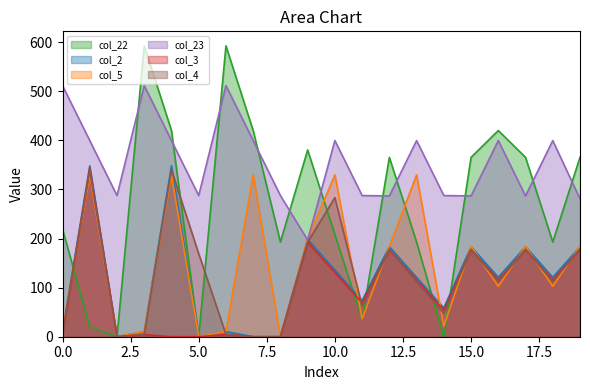

Reading left to right, transcribe all the data shown in this chart.

col_22: 219.1	19.9	0.0	592.3	419.9	0.0	592.3	419.9	192.9	380.3	207.9	35.4	365.3	192.9	0.0	365.3	419.9	365.3	192.9	365.3
col_2: 10.3	347.9	0.0	10.3	347.9	0.0	10.3	0.0	0.0	198.3	135.9	73.5	183.3	120.9	58.5	183.3	120.9	183.3	120.9	183.3
col_5: 10.8	329.5	0.0	10.8	329.5	0.0	10.8	329.5	0.0	198.8	329.5	36.1	183.8	329.5	21.1	183.8	102.5	183.8	102.5	184.8
col_23: 511.3	399.4	287.5	511.3	399.4	287.5	511.3	399.4	287.5	196.7	399.4	287.5	286.7	399.4	287.5	286.7	399.4	286.7	399.4	280.7
col_3: 4.4	342.7	0.0	4.4	0.0	0.0	4.4	0.0	0.0	192.4	130.7	69.0	177.4	115.7	54.0	177.4	115.7	177.4	115.7	178.4
col_4: 4.9	339.6	0.0	4.9	339.6	169.1	4.9	0.0	0.0	192.9	283.3	62.4	177.9	112.6	47.4	177.9	112.6	177.9	112.6	178.9